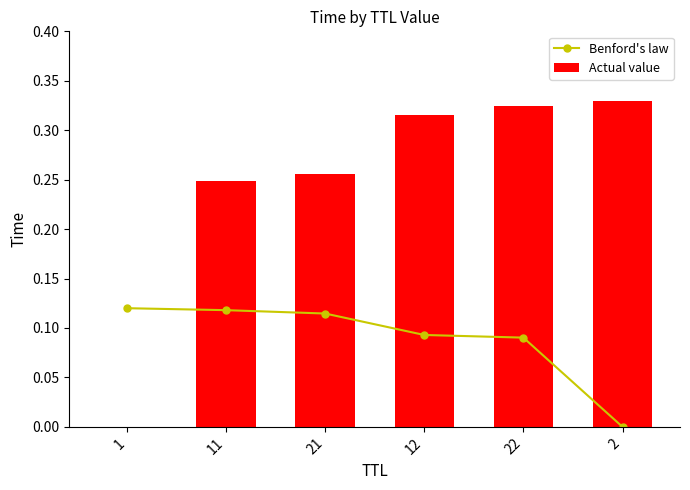

Reading left to right, what are all the values shown in this chart?

Benford's law: 0.1	0.1	0.1	0.1	0.1	0.0
Actual value: 0.0	0.2	0.3	0.3	0.3	0.3